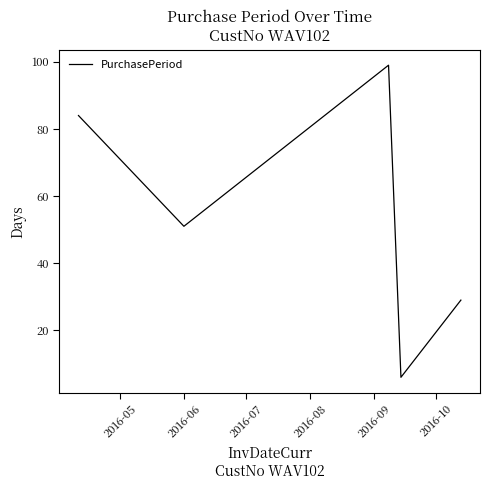

What is the average value?

54